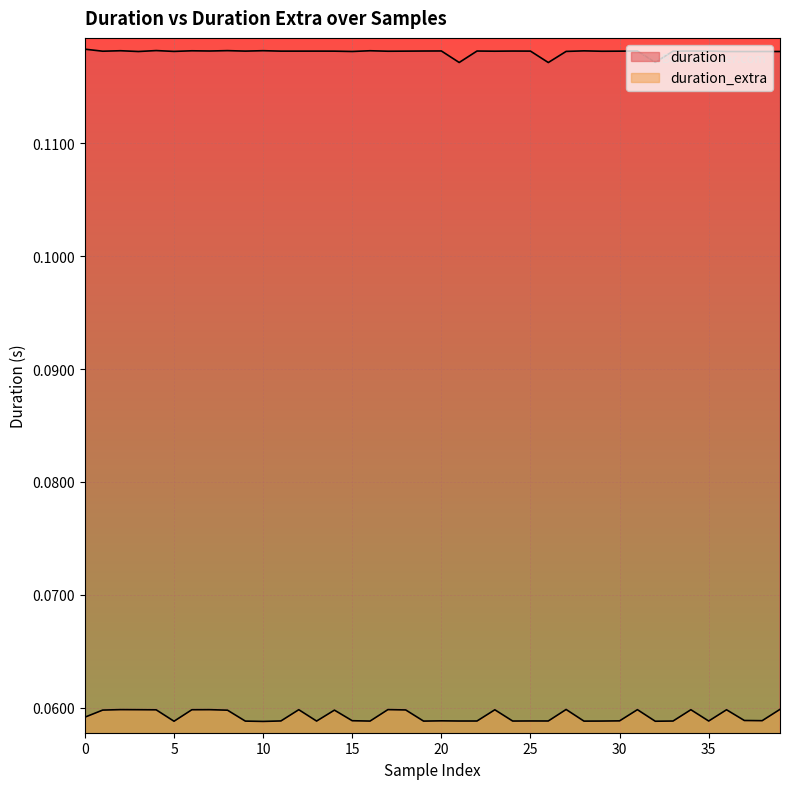

Read the duration value at 10.

0.1